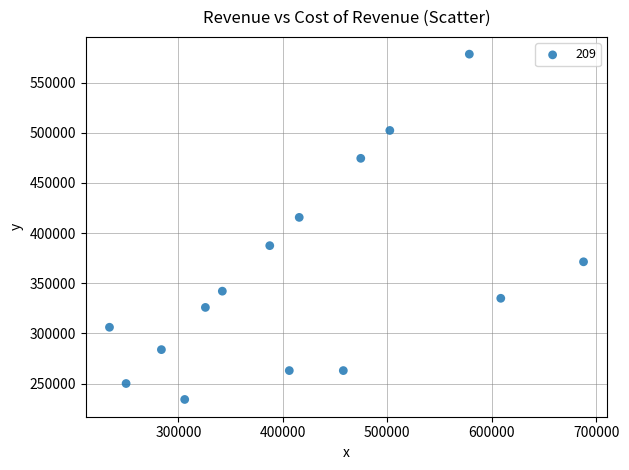

What is the range of X values (max minus min)?

453700